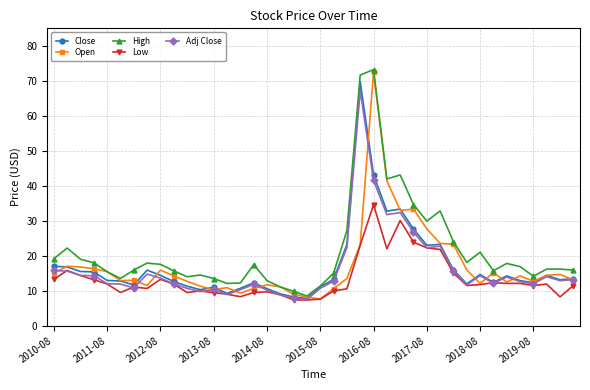

True or false: High has more than 1 points higher than both neighbors.

True